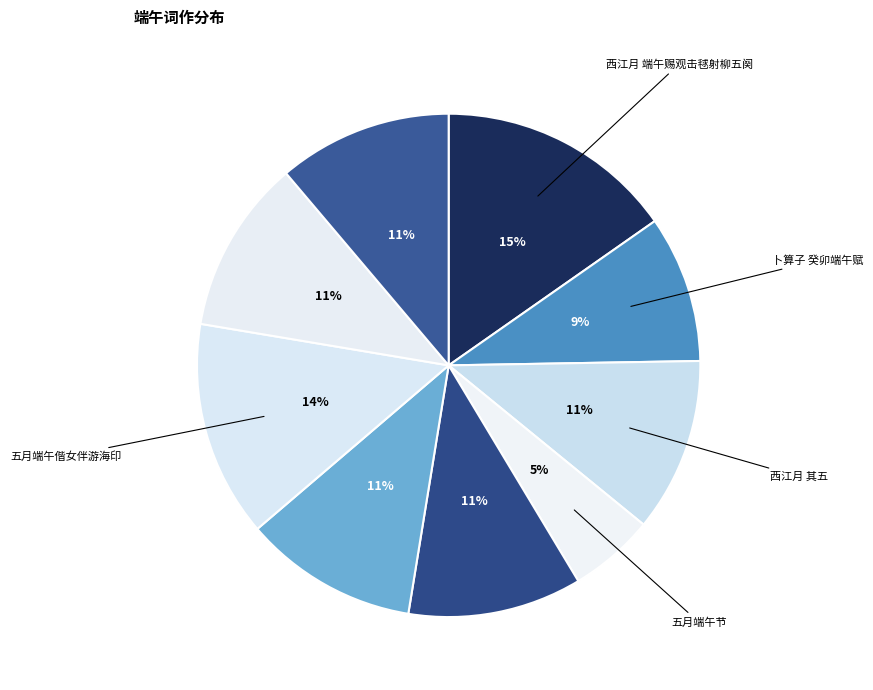

How many slices are in this pie chart?

9